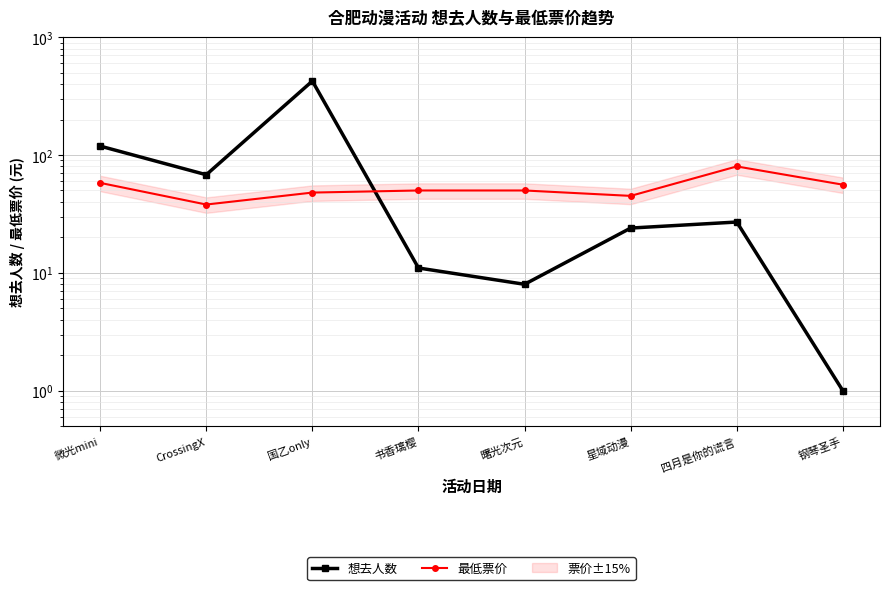

What is the average value of the 最低票价 series?

53